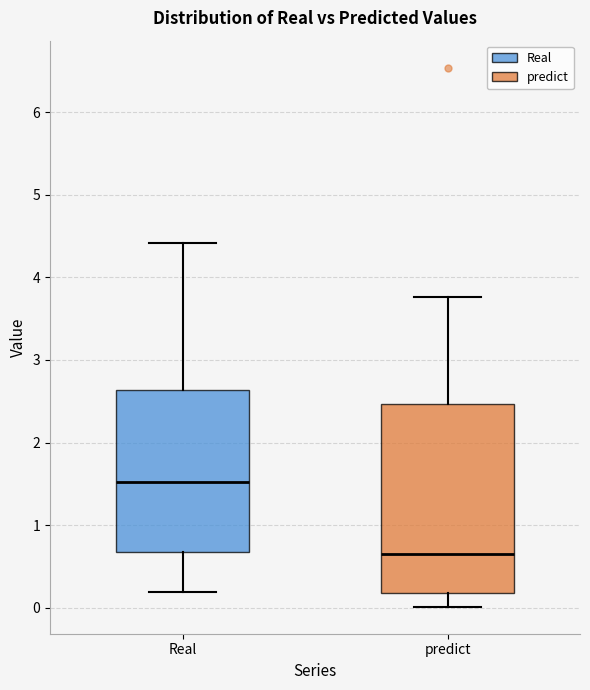

Where does the median line of the box for Real sit on the y-axis? The values are not printed on the chart, so give them approximately, as read against the axis.

1.5